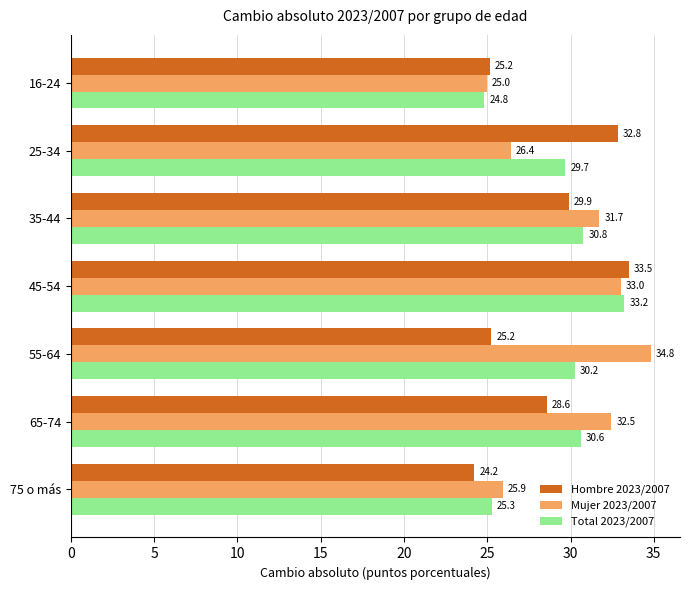

At which category is the sum across all series the highest?

45-54